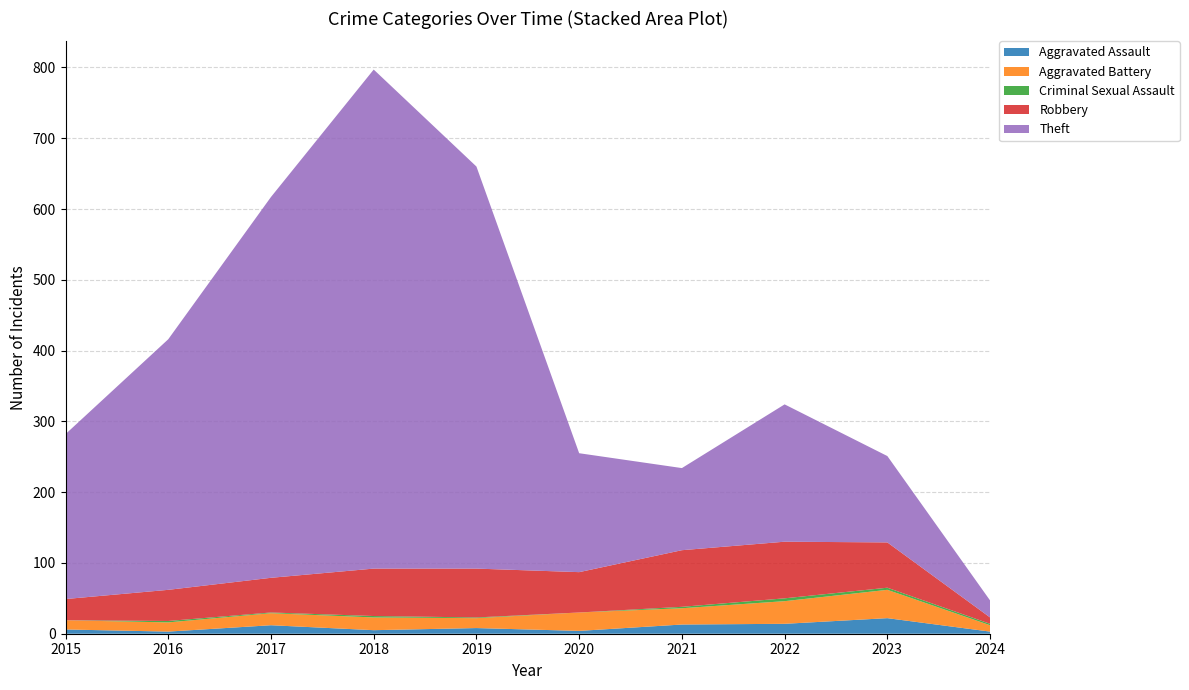

Reading right to left, list all the values displayed in this chart.

Aggravated Assault: 2024=3	2023=22	2022=14	2021=13	2020=4	2019=8	2018=5	2017=12	2016=3	2015=6
Aggravated Battery: 2024=9	2023=40	2022=32	2021=23	2020=26	2019=14	2018=18	2017=17	2016=13	2015=13
Criminal Sexual Assault: 2024=2	2023=3	2022=4	2021=2	2020=0	2019=1	2018=2	2017=1	2016=2	2015=0
Robbery: 2024=9	2023=64	2022=80	2021=80	2020=57	2019=69	2018=67	2017=49	2016=44	2015=30
Theft: 2024=24	2023=122	2022=194	2021=116	2020=168	2019=568	2018=705	2017=538	2016=354	2015=233